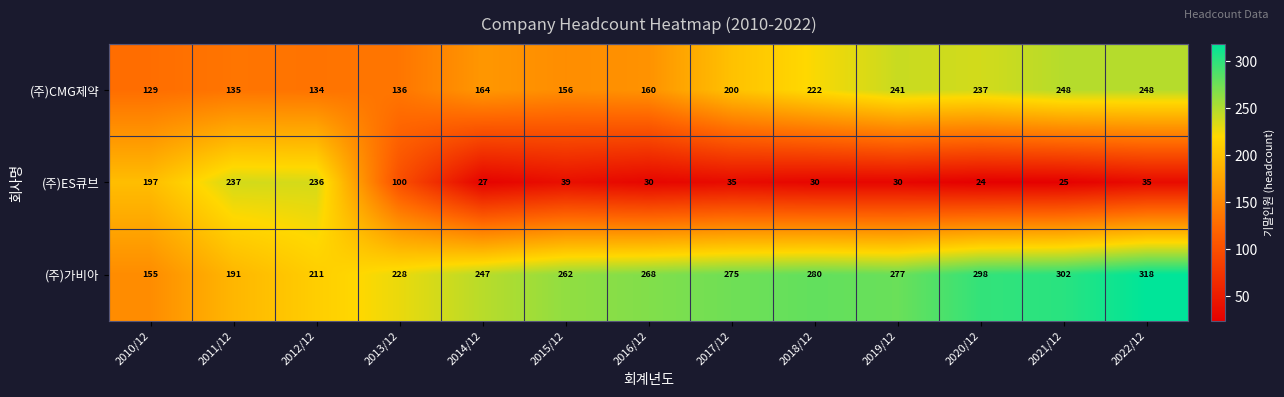

Is the value of (주)CMG제약 at 2022/12 greater than the value of (주)ES큐브 at 2019/12?

Yes